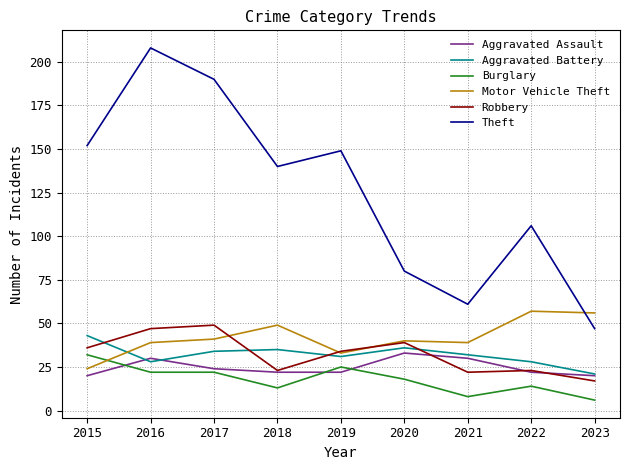

What is the smallest value displayed?

6